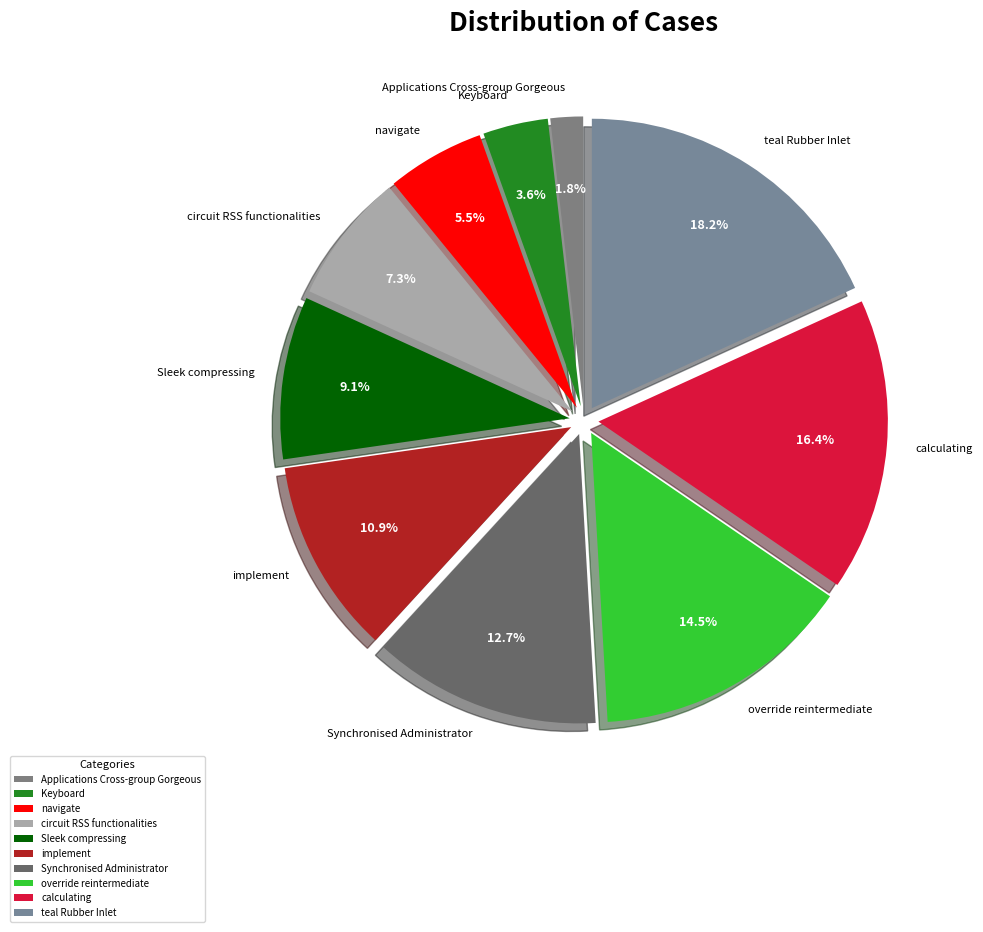

Does calculating represent more than half of the total?

No